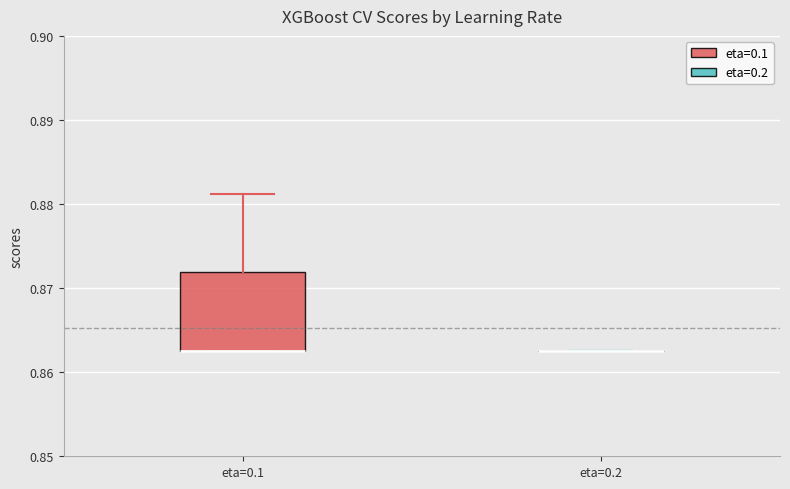

Reading left to right, transcribe this box plot: for each box, give where its median line is, the range the box spans, and where its two whiskers end, as read against the y-axis. The values are not printed on the chart, so give them approximately, as read against the axis.

eta=0.1: median 0.863 (drawn on the box's lower edge), box 0.863 to 0.872, whiskers 0.863 to 0.881
eta=0.2: box collapsed to a line at 0.863, whiskers 0.863 to 0.863